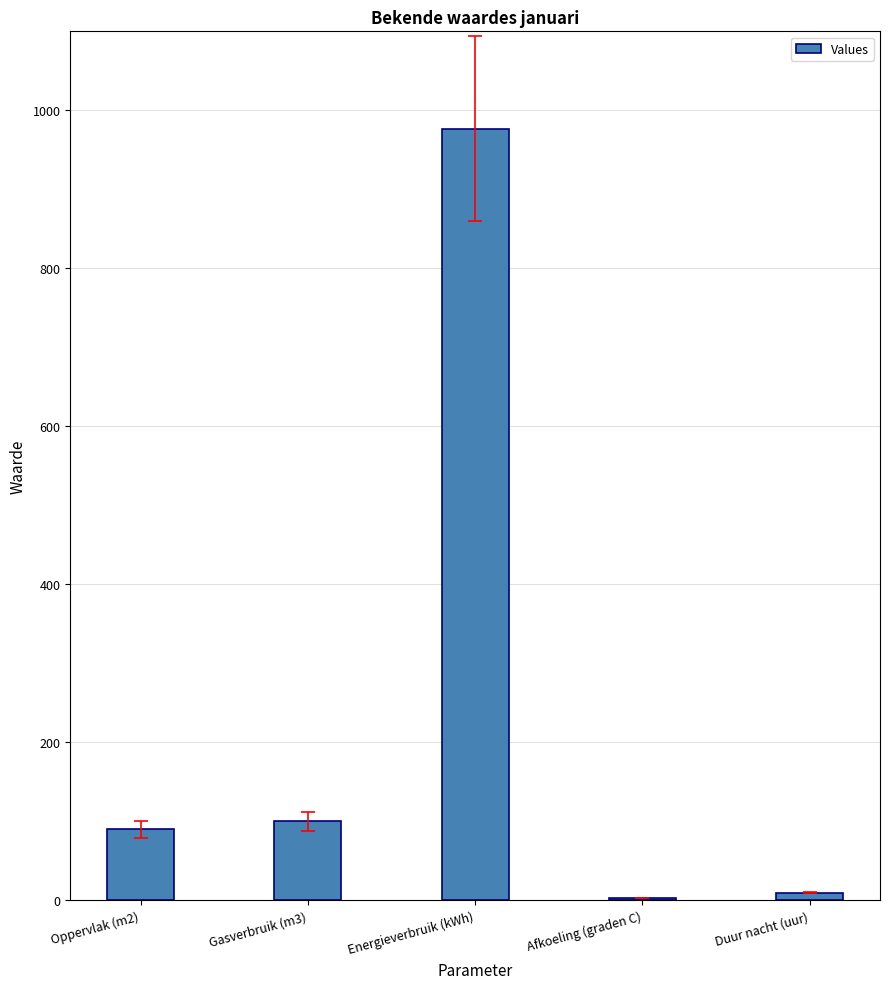

True or false: the data shows 1464 at Energieverbruik (kWh).

False